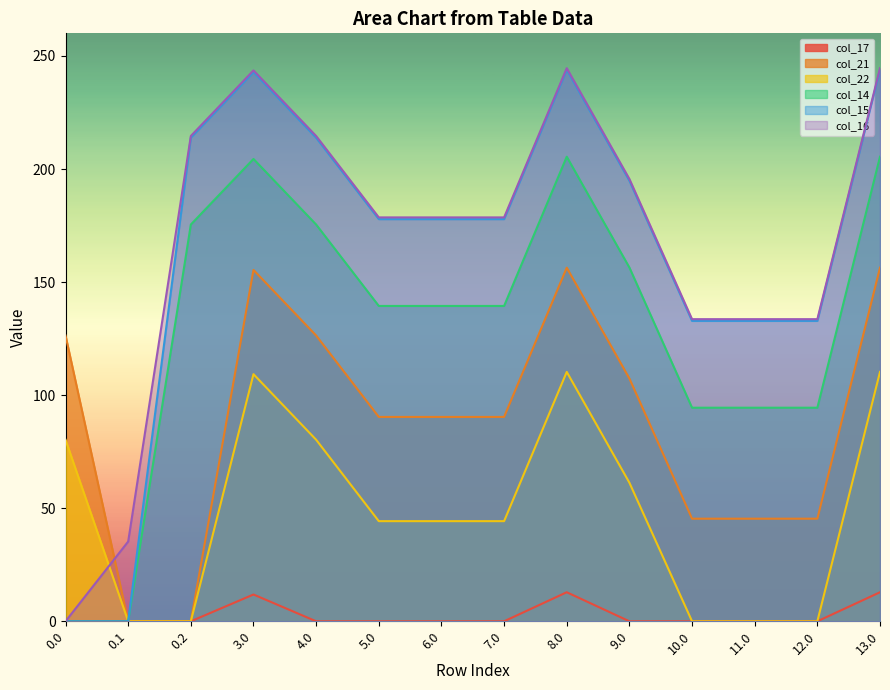

What is the highest value of the col_15 series?

243.8